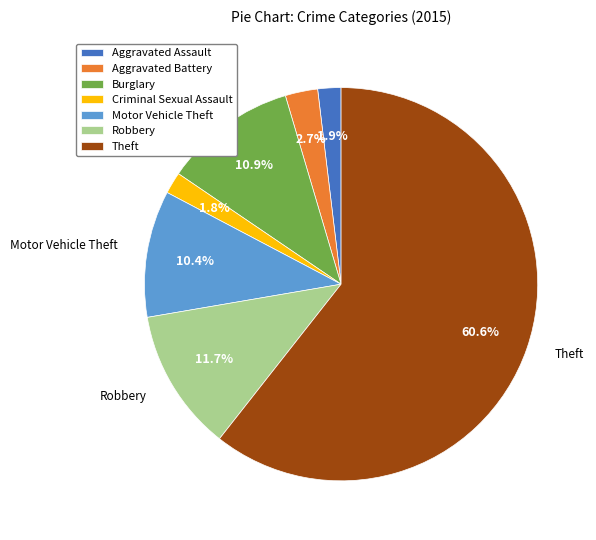

To the nearest percent, what is the difference between the largest and smallest slice percentages?

59%